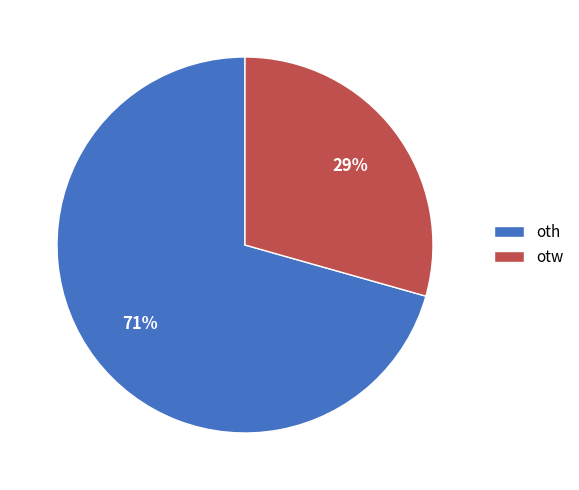

What is the ratio of the value at otw to the value at oth?

0.4